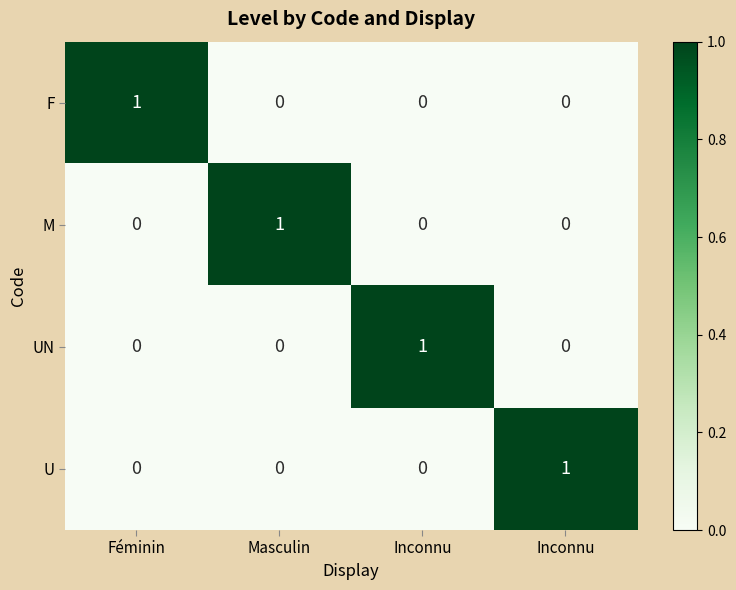

Which category has the lowest value across all series?

Masculin